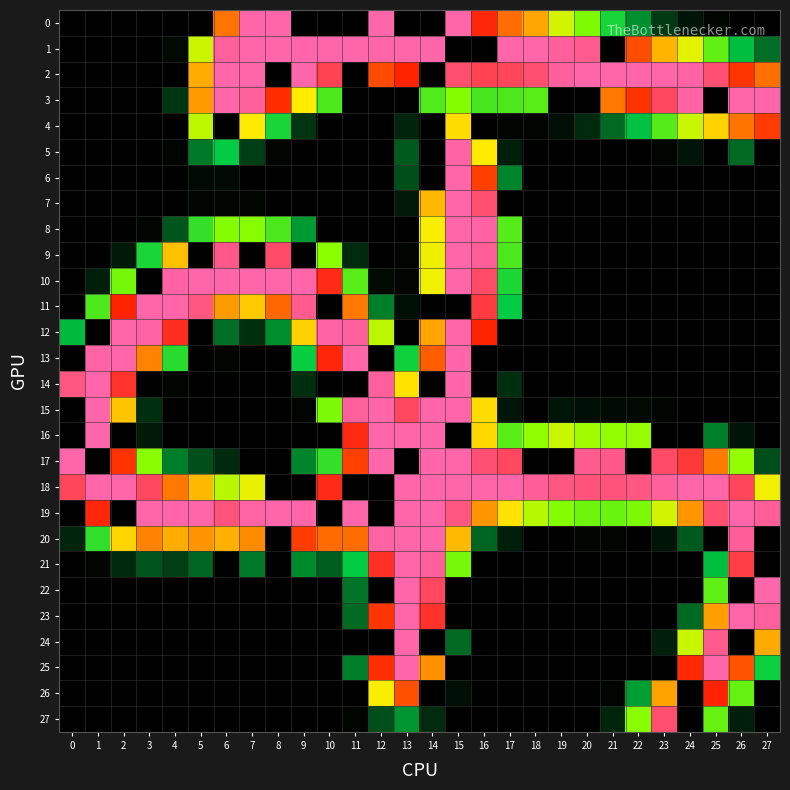

Reading right to left, list all the values displayed in this chart.

0: 27=0	26=0	25=1	24=4	23=11	22=27	21=47	20=86	19=122	18=176	17=201	16=231	15=255	14=0	13=0	12=255	11=0	10=0	9=0	8=255	7=255	6=199	5=0	4=0	3=0	2=0	1=0	0=0
1: 27=21	26=36	25=75	24=128	23=169	22=213	21=0	20=251	19=253	18=255	17=255	16=0	15=0	14=255	13=255	12=255	11=255	10=255	9=255	8=255	7=255	6=253	5=118	4=2	3=0	2=0	1=0	0=0
2: 27=200	26=222	25=247	24=254	23=255	22=255	21=255	20=255	19=253	18=246	17=243	16=242	15=246	14=0	13=229	12=214	11=0	10=242	9=255	8=0	7=255	6=255	5=173	4=0	3=0	2=0	1=0	0=0
3: 27=255	26=255	25=0	24=254	23=244	22=223	21=197	20=0	19=0	18=72	17=67	16=65	15=88	14=69	13=0	12=0	11=0	10=68	9=141	8=225	7=253	6=255	5=182	4=10	3=0	2=0	1=0	0=0
4: 27=220	26=198	25=154	24=117	23=70	22=37	21=20	20=8	19=3	18=1	17=1	16=0	15=149	14=0	13=7	12=0	11=0	10=0	9=10	8=48	7=142	6=0	5=112	4=0	3=0	2=0	1=0	0=0
5: 27=0	26=20	25=0	24=4	23=1	22=0	21=0	20=0	19=0	18=0	17=6	16=142	15=254	14=0	13=17	12=0	11=0	10=0	9=0	8=1	7=12	6=39	5=23	4=1	3=0	2=0	1=0	0=0
6: 27=0	26=0	25=0	24=0	23=0	22=0	21=0	20=0	19=0	18=0	17=25	16=218	15=255	14=0	13=15	12=0	11=0	10=0	9=0	8=0	7=0	6=2	5=2	4=0	3=0	2=0	1=0	0=0
7: 27=0	26=0	25=0	24=0	23=0	22=0	21=0	20=0	19=0	18=0	17=0	16=246	15=255	14=167	13=5	12=0	11=0	10=0	9=0	8=0	7=1	6=1	5=1	4=0	3=0	2=0	1=0	0=0
8: 27=0	26=0	25=0	24=0	23=0	22=0	21=0	20=0	19=0	18=0	17=71	16=254	15=255	14=138	13=0	12=0	11=0	10=0	9=29	8=67	7=89	6=88	5=58	4=16	3=1	2=0	1=0	0=0
9: 27=0	26=0	25=0	24=0	23=0	22=0	21=0	20=0	19=0	18=0	17=67	16=252	15=255	14=133	13=1	12=0	11=8	10=91	9=0	8=245	7=0	6=250	5=0	4=163	3=48	2=5	1=0	0=0
10: 27=0	26=0	25=0	24=0	23=0	22=0	21=0	20=0	19=0	18=0	17=49	16=245	15=255	14=134	13=1	12=2	11=72	10=233	9=255	8=255	7=255	6=255	5=255	4=254	3=0	2=82	1=6	0=0
11: 27=0	26=0	25=0	24=0	23=0	22=0	21=0	20=0	19=0	18=0	17=39	16=239	15=0	14=0	13=3	12=24	11=197	10=0	9=251	8=203	7=158	6=182	5=249	4=255	3=255	2=229	1=68	0=0
12: 27=0	26=0	25=0	24=0	23=0	22=0	21=0	20=0	19=0	18=0	17=0	16=229	15=255	14=177	13=0	12=111	11=253	10=254	9=155	8=27	7=9	6=21	5=0	4=234	3=254	2=255	1=0	0=35
13: 27=0	26=0	25=0	24=0	23=0	22=0	21=0	20=0	19=0	18=0	17=0	16=0	15=255	14=207	13=44	12=0	11=255	10=231	9=41	8=0	7=0	6=1	5=0	4=54	3=193	2=255	1=254	0=0
14: 27=0	26=0	25=0	24=0	23=0	22=0	21=0	20=0	19=0	18=0	17=9	16=0	15=255	14=0	13=146	12=253	11=0	10=0	9=9	8=0	7=0	6=0	5=0	4=1	3=0	2=236	1=255	0=249
15: 27=0	26=0	25=0	24=0	23=1	22=2	21=2	20=3	19=4	18=0	17=4	16=149	15=255	14=255	13=244	12=255	11=253	10=85	9=1	8=0	7=0	6=0	5=0	4=0	3=9	2=161	1=255	0=0
16: 27=0	26=4	25=24	24=0	23=0	22=96	21=93	20=100	19=117	18=93	17=72	16=151	15=0	14=255	13=255	12=255	11=232	10=0	9=0	8=0	7=0	6=0	5=0	4=0	3=5	2=0	1=255	0=0
17: 27=15	26=94	25=196	24=238	23=245	22=0	21=250	20=251	19=0	18=0	17=244	16=247	15=255	14=255	13=0	12=255	11=218	10=58	9=25	8=0	7=0	6=8	5=15	4=24	3=90	2=223	1=0	0=255
18: 27=135	26=243	25=255	24=255	23=253	22=249	21=248	20=248	19=249	18=252	17=255	16=255	15=255	14=255	13=255	12=0	11=0	10=233	9=0	8=0	7=130	6=110	5=167	4=197	3=244	2=255	1=255	0=243
19: 27=252	26=255	25=246	24=184	23=121	22=85	21=78	20=80	19=88	18=109	17=146	16=184	15=249	14=255	13=255	12=0	11=255	10=0	9=255	8=255	7=254	6=248	5=255	4=255	3=255	2=0	1=231	0=0
20: 27=0	26=252	25=0	24=17	23=4	22=0	21=1	20=1	19=0	18=0	17=6	16=19	15=166	14=255	13=255	12=254	11=201	10=202	9=219	8=0	7=189	6=171	5=185	4=172	3=193	2=153	1=57	0=7
21: 27=0	26=240	25=36	24=0	23=0	22=0	21=0	20=0	19=0	18=0	17=0	16=0	15=83	14=253	13=255	12=235	11=39	10=18	9=26	8=0	7=23	6=0	5=19	4=12	3=16	2=8	1=1	0=0
22: 27=255	26=0	25=74	24=0	23=0	22=0	21=0	20=0	19=0	18=0	17=0	16=0	15=0	14=244	13=255	12=0	11=22	10=0	9=0	8=0	7=0	6=0	5=0	4=0	3=0	2=0	1=0	0=0
23: 27=253	26=255	25=180	24=20	23=0	22=0	21=0	20=0	19=0	18=0	17=0	16=0	15=0	14=236	13=255	12=222	11=20	10=0	9=0	8=0	7=0	6=0	5=0	4=0	3=0	2=0	1=0	0=0
24: 27=174	26=0	25=251	24=117	23=6	22=0	21=0	20=0	19=0	18=0	17=0	16=0	15=20	14=0	13=255	12=0	11=0	10=0	9=0	8=0	7=0	6=0	5=0	4=0	3=0	2=0	1=0	0=0
25: 27=43	26=211	25=255	24=227	23=0	22=0	21=0	20=0	19=0	18=0	17=0	16=0	15=0	14=187	13=255	12=225	11=24	10=0	9=0	8=0	7=0	6=0	5=0	4=0	3=0	2=0	1=0	0=0
26: 27=0	26=77	25=230	24=0	23=178	22=30	21=1	20=0	19=0	18=0	17=0	16=0	15=3	14=0	13=212	12=138	11=0	10=0	9=0	8=0	7=0	6=0	5=0	4=0	3=0	2=0	1=0	0=0
27: 27=0	26=6	25=77	24=0	23=246	22=90	21=7	20=0	19=0	18=0	17=0	16=0	15=0	14=8	13=28	12=15	11=1	10=0	9=0	8=0	7=0	6=0	5=0	4=0	3=0	2=0	1=0	0=0